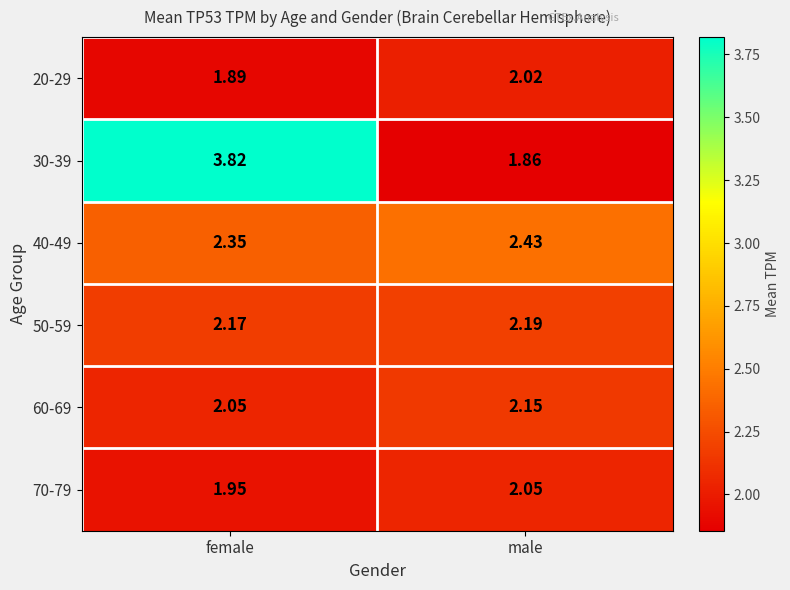

Is the value of 60-69 at male greater than the value of 30-39 at female?

No